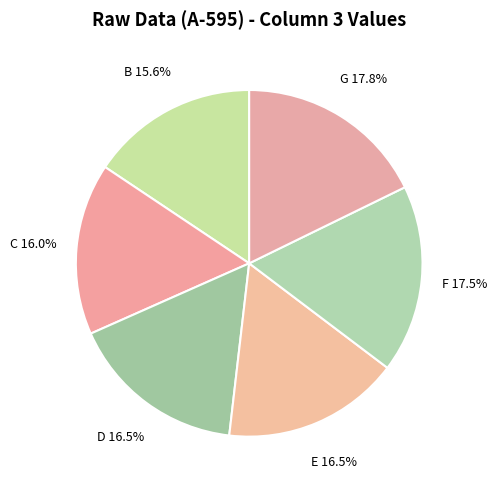

To the nearest percent, what portion does B represent?

16%